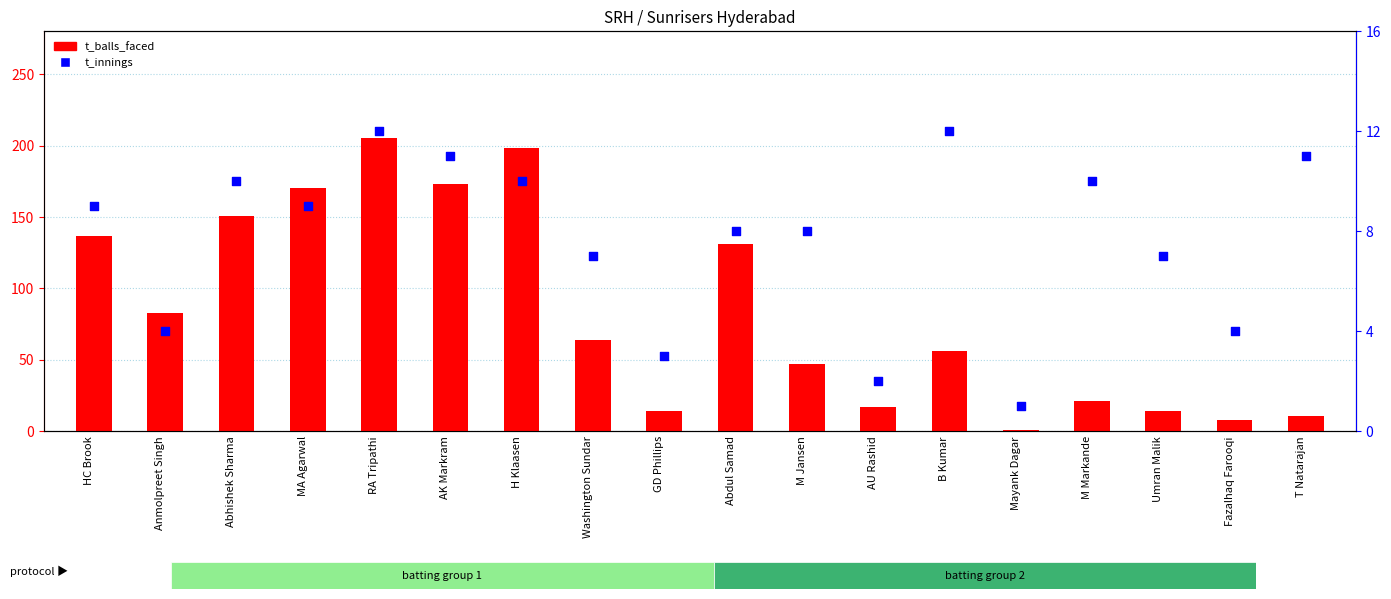

Which series has the largest total across all categories?

t_balls_faced